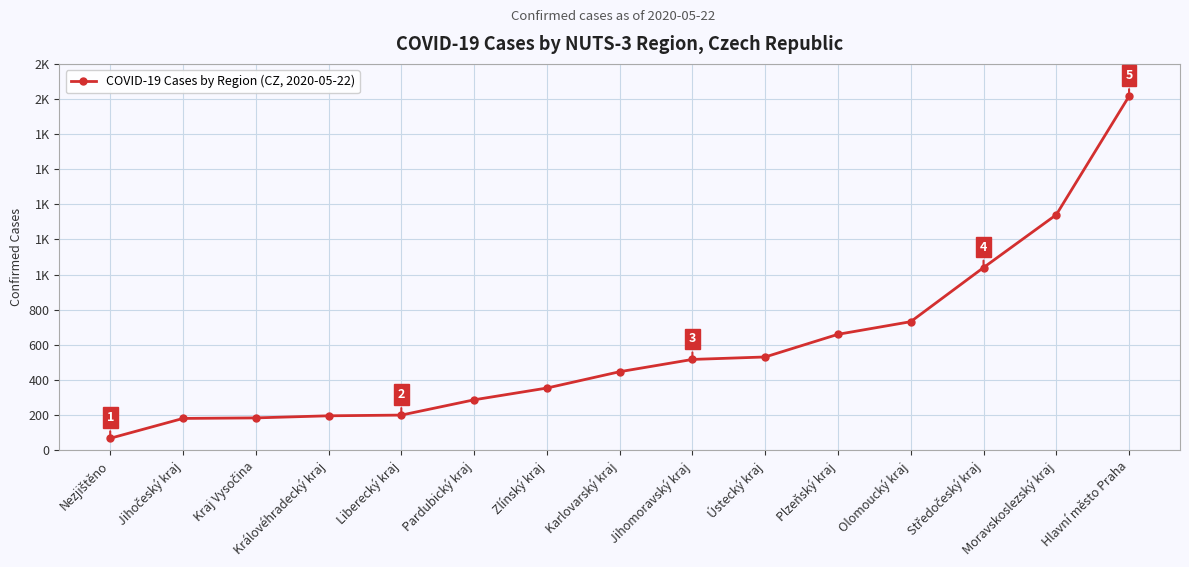

What is the label of the 4th point from the left?

Královéhradecký kraj